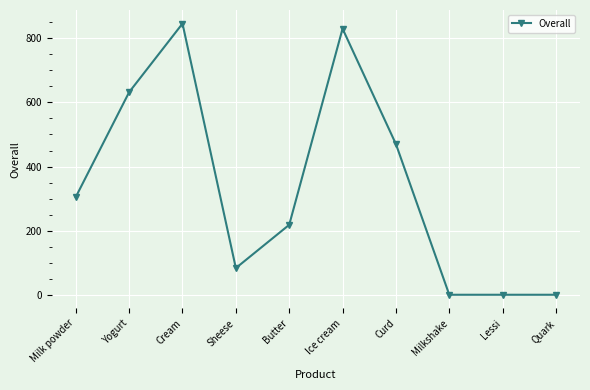

What is the change in value from Butter to Lessi?

-218.2